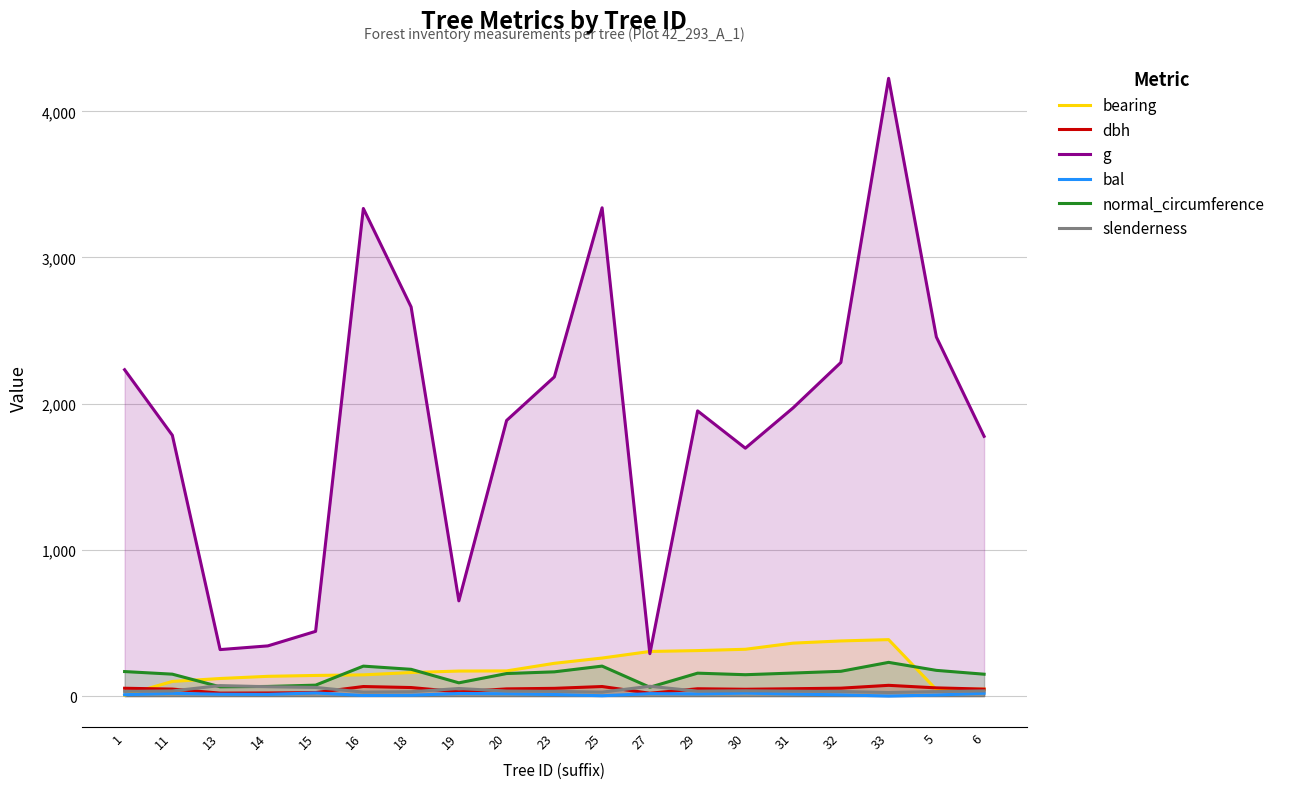

After their last crossing, which series has the higher values: normal_circumference or bearing?

normal_circumference